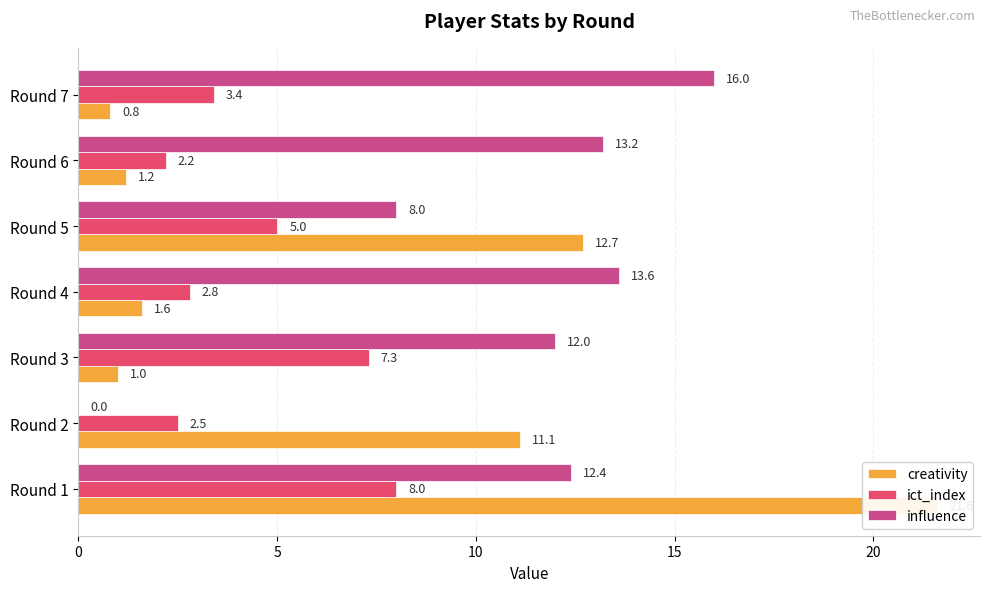

Which has a higher value, Round 6 or Round 2?

Round 2